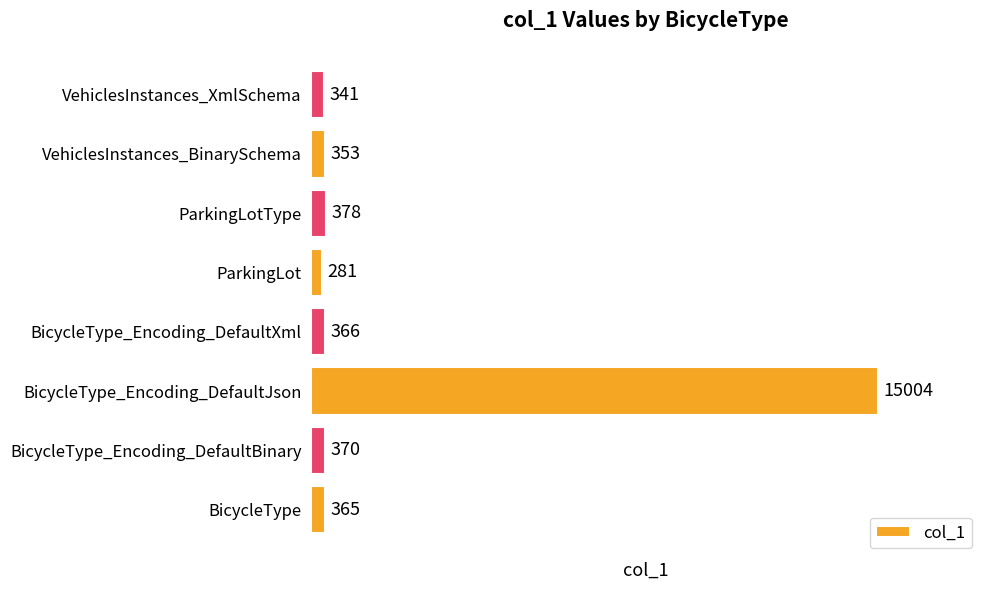

The chart shows a value of 341 at VehiclesInstances_XmlSchema. True or false?

True